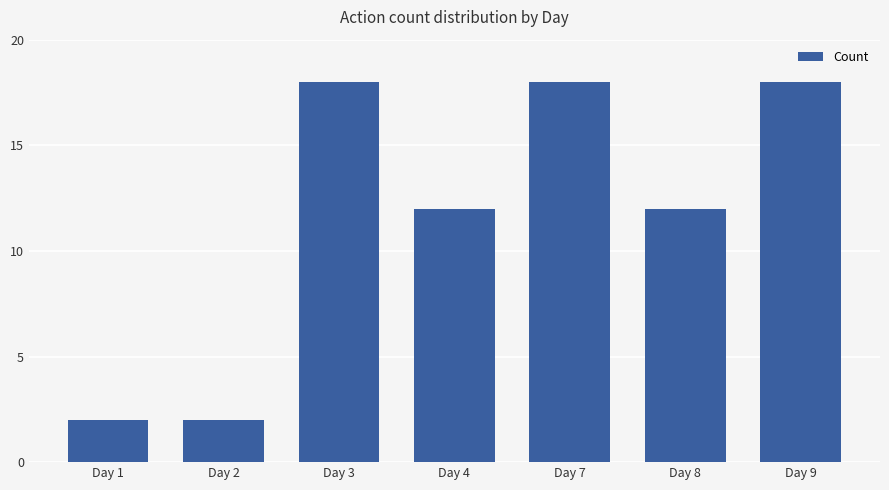

What is the value of the 7th bar from the left?

18